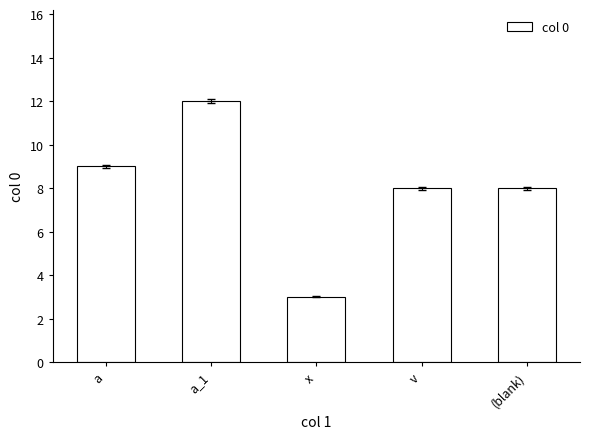

What is the difference between the values at v and a_1?

4